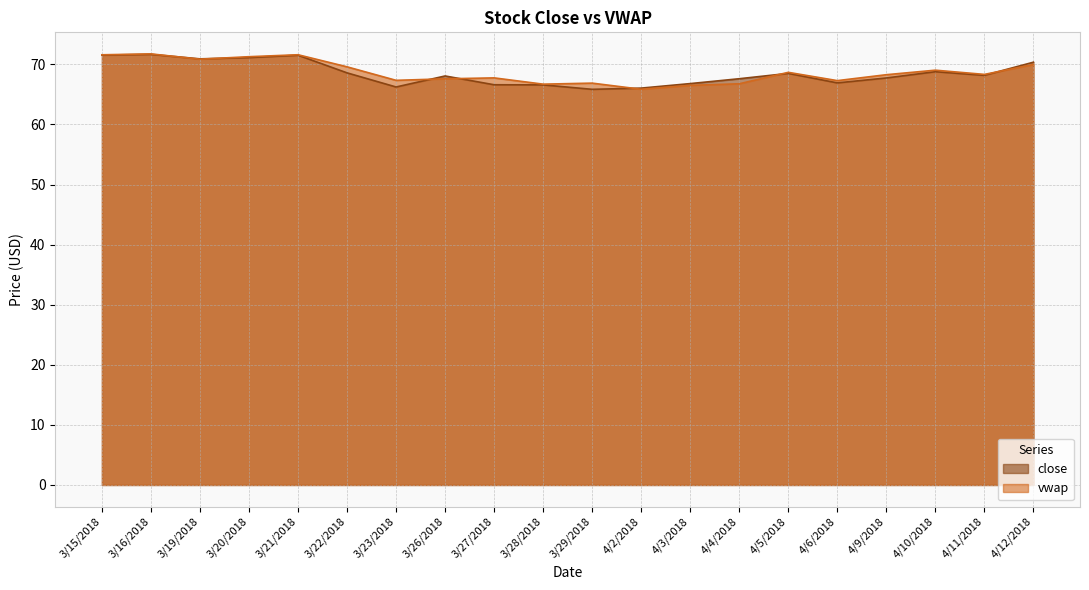

True or false: close has a value of 27.0 at 3/19/2018.

False